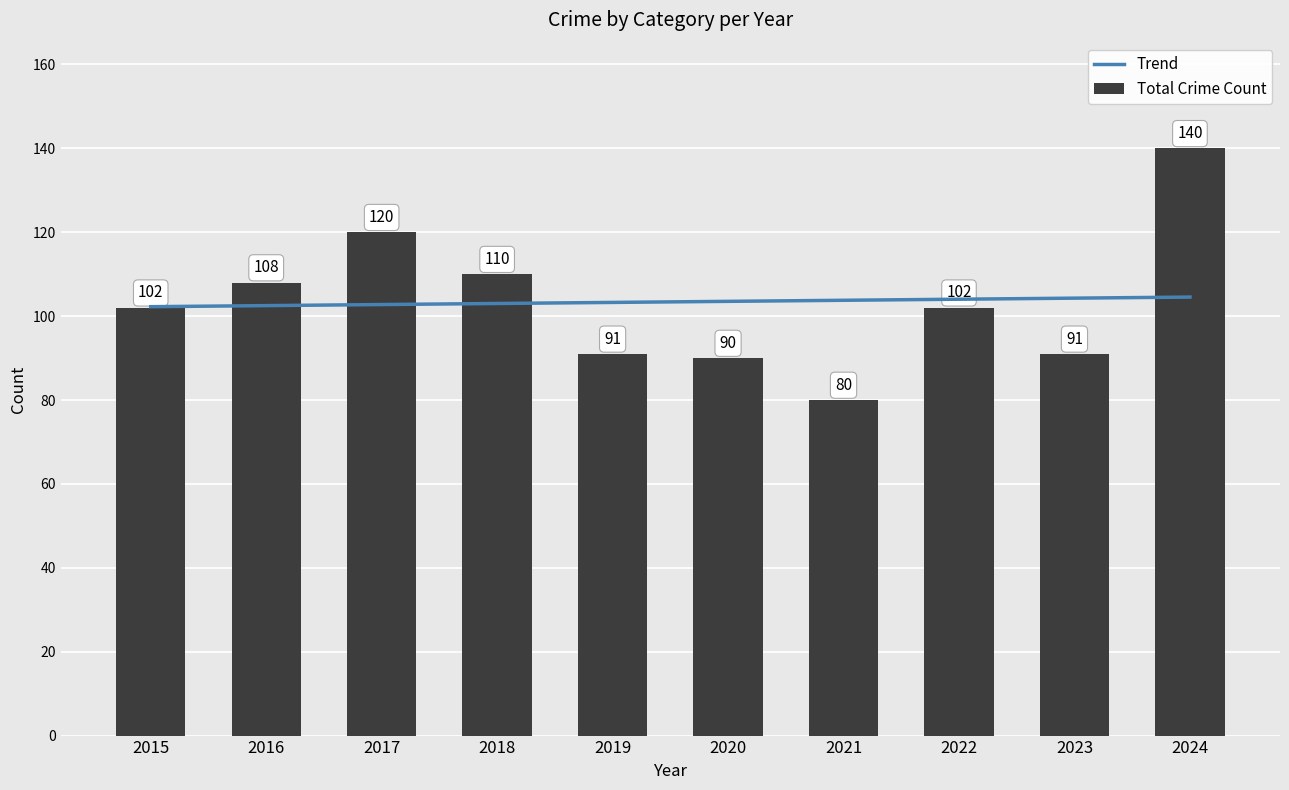

Reading right to left, what are all the values shown in this chart?

Trend: 2024=104.5	2023=104.3	2022=104.0	2021=103.8	2020=103.5	2019=103.3	2018=103.0	2017=102.8	2016=102.5	2015=102.3
Total Crime Count: 2024=140.0	2023=91.0	2022=102.0	2021=80.0	2020=90.0	2019=91.0	2018=110.0	2017=120.0	2016=108.0	2015=102.0